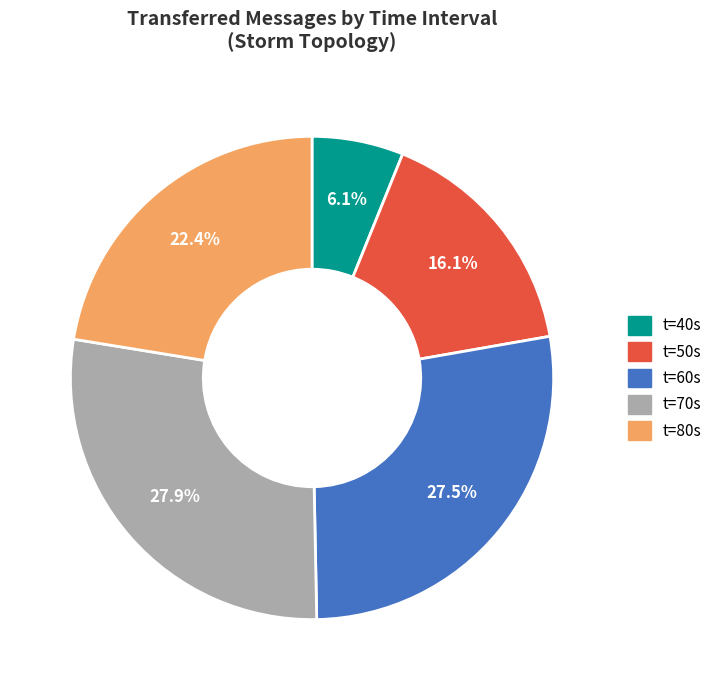

Does any single category account for the majority?

No